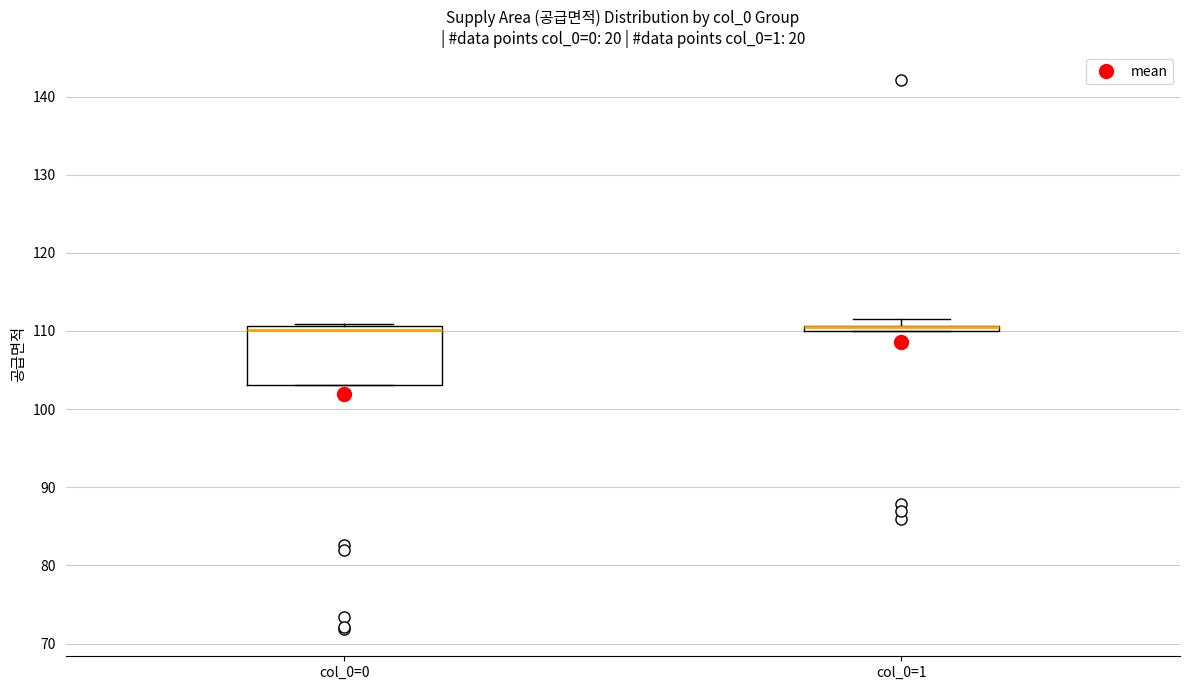

Which box is the tallest, from its lower edge to its upper edge?

col_0=0